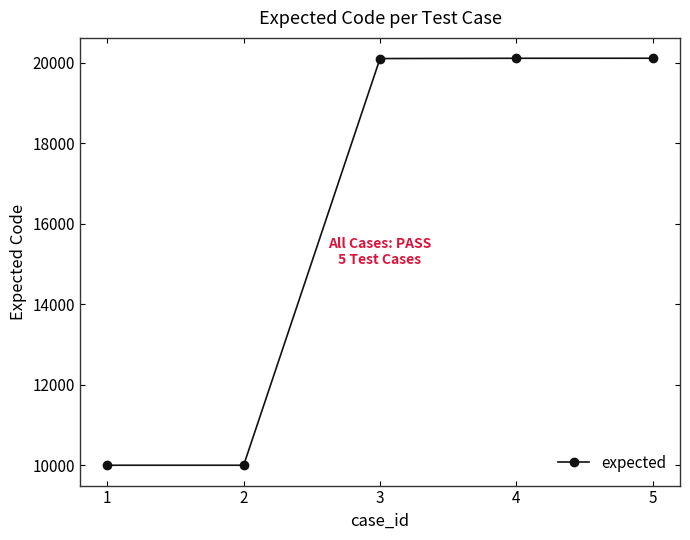

What is the change in value from 2 to 5?

+10116